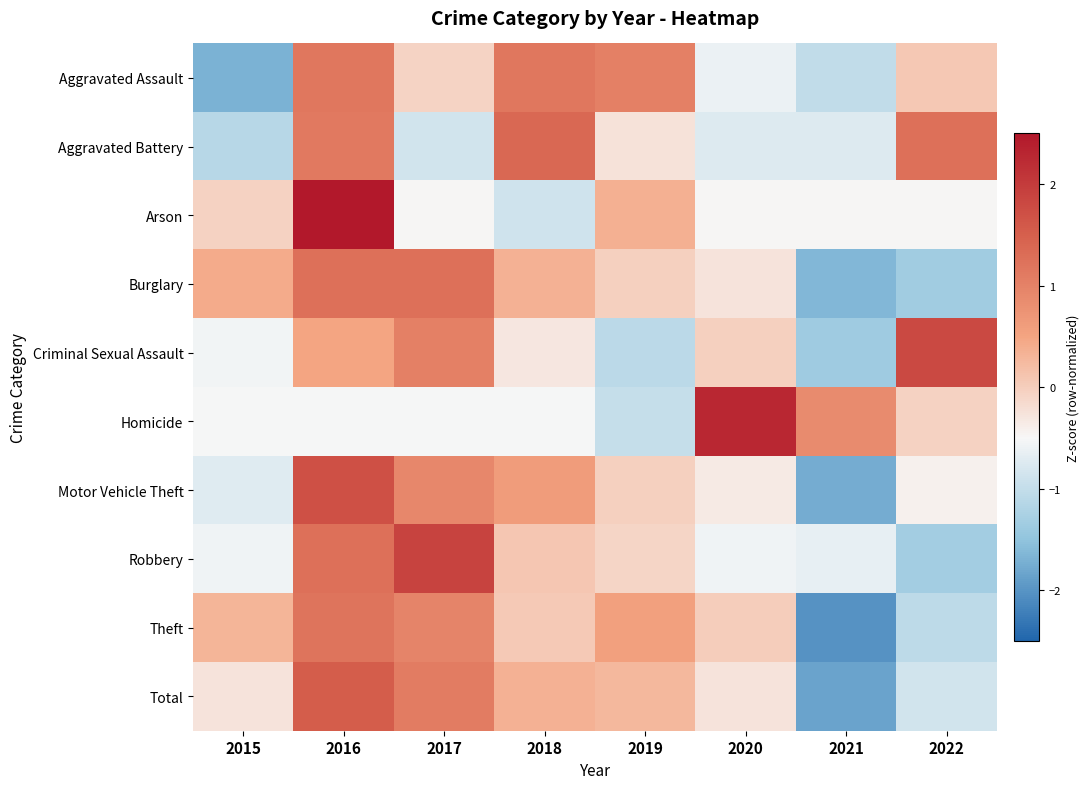

What is the minimum value shown in the chart?

-2.0